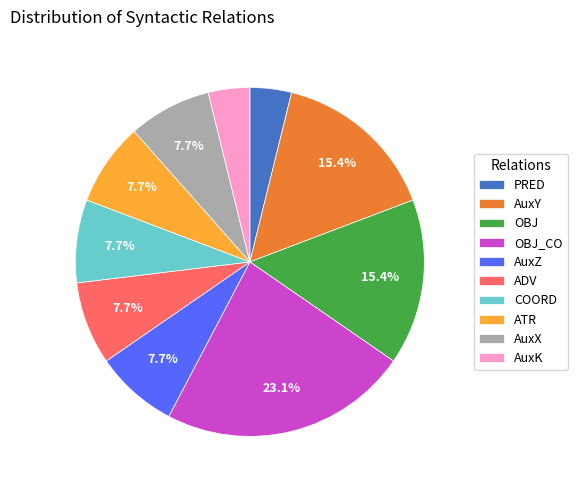

What percentage is the ADV slice, to the nearest percent?

8%